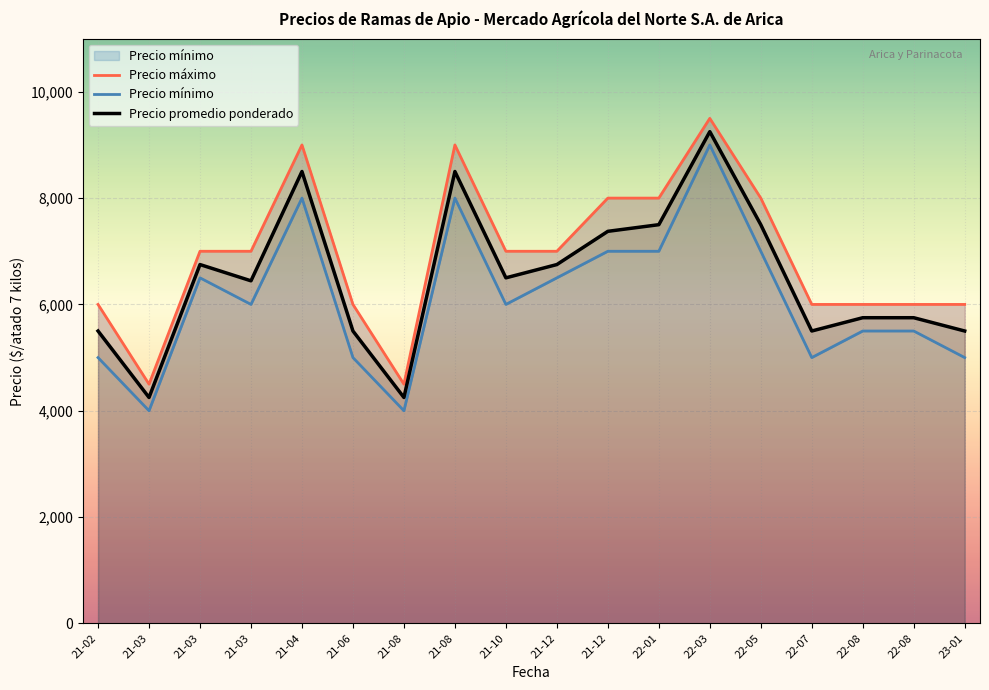

What is the average value of the Precio promedio ponderado series?

6504